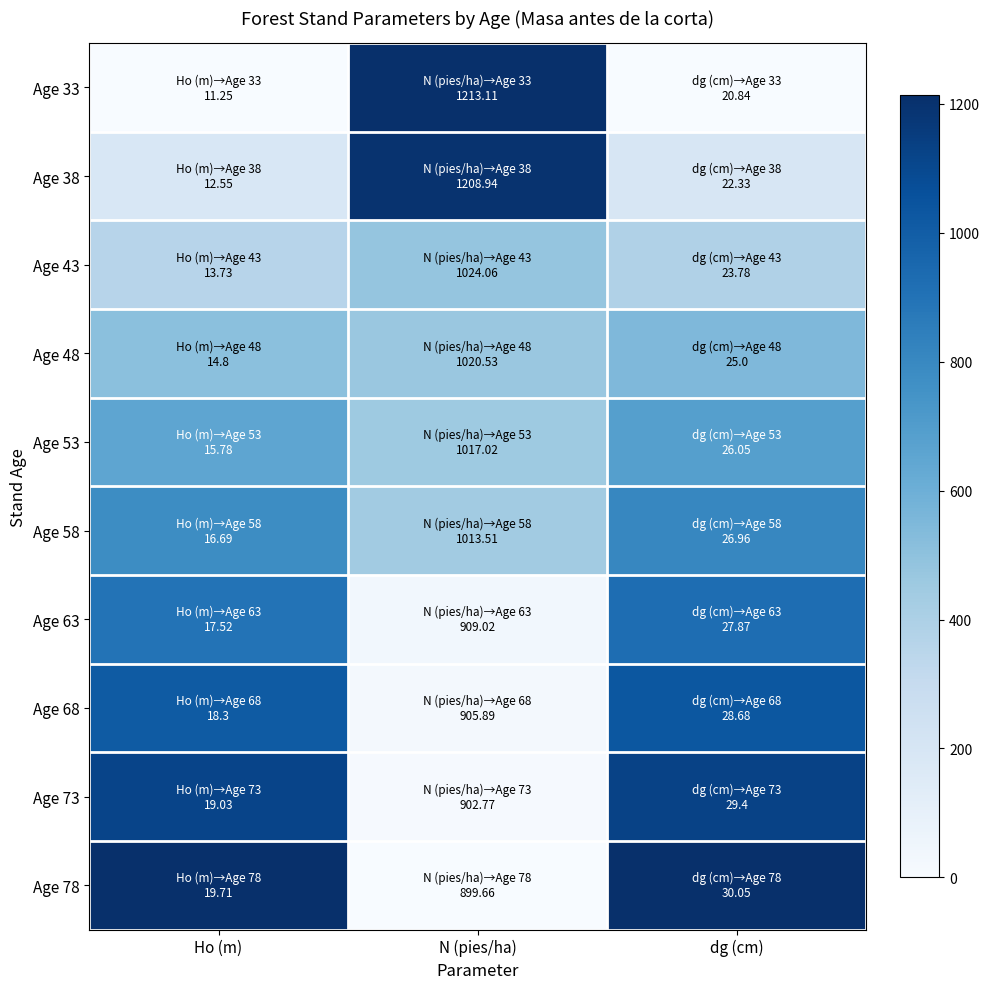

At Ho (m), list the series in order from largest to smallest.

Age 78, Age 73, Age 68, Age 63, Age 58, Age 53, Age 48, Age 43, Age 38, Age 33